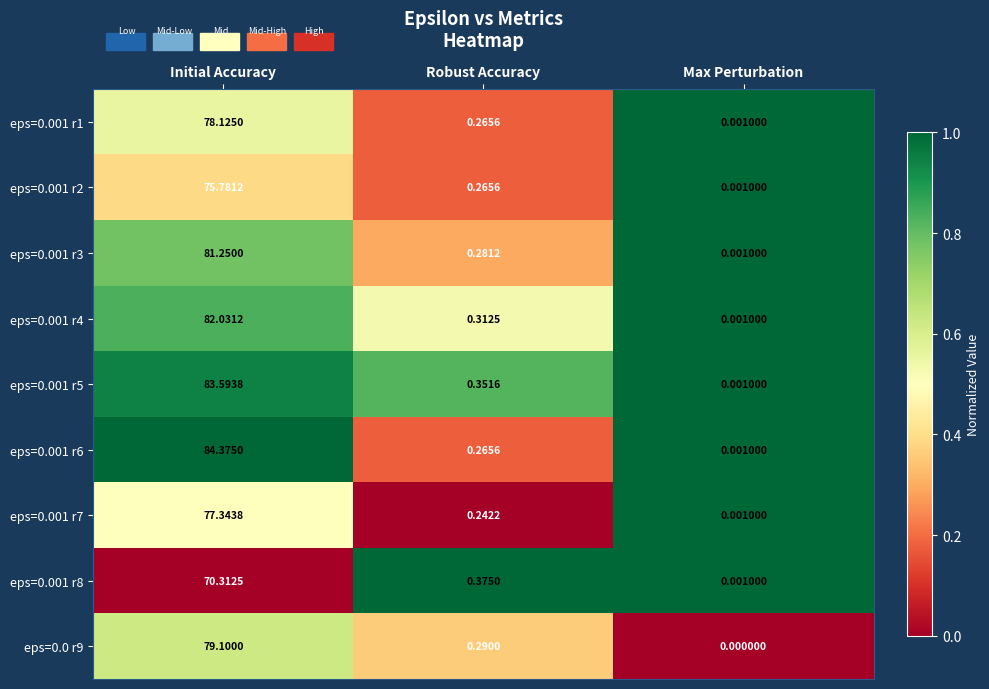

Which category has the lowest value across all series?

Max Perturbation